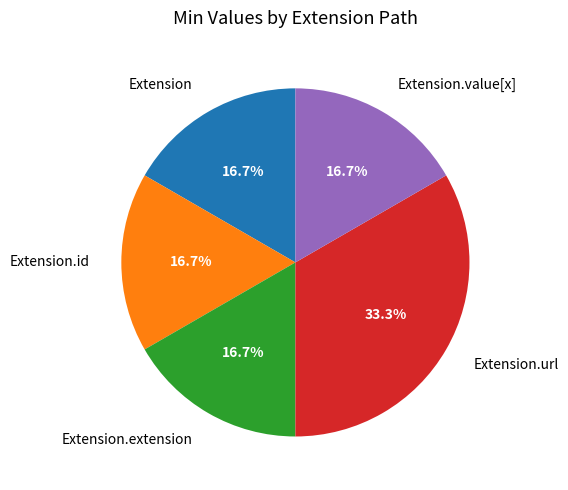

To the nearest percent, what is the difference between the Extension and Extension.extension slice percentages?

0%